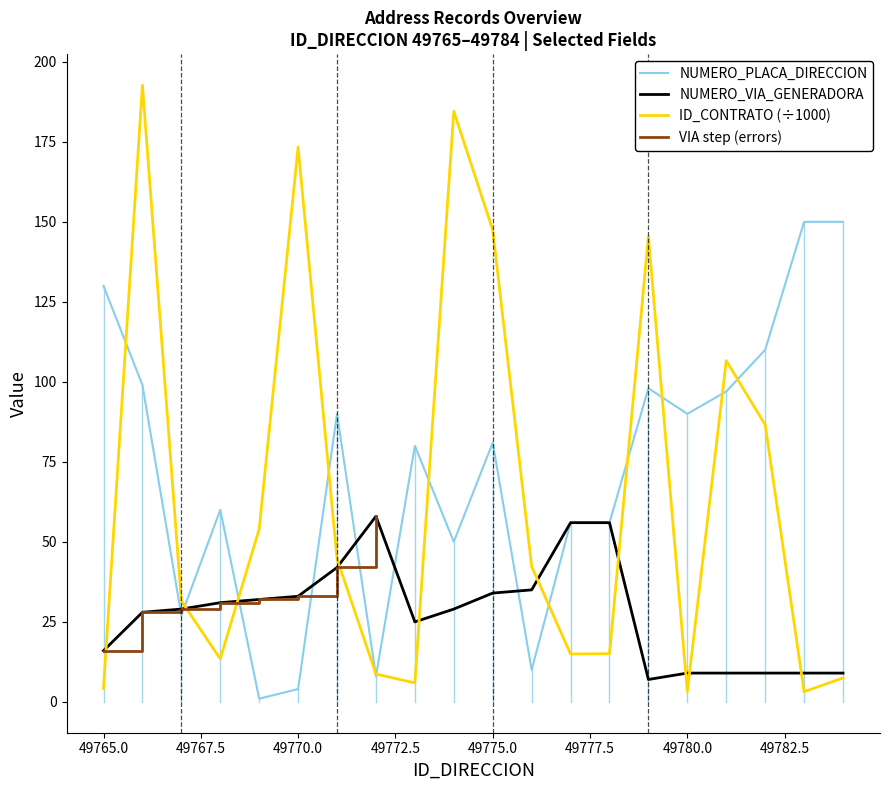

At how many categories does at least one series exceed 108?

9